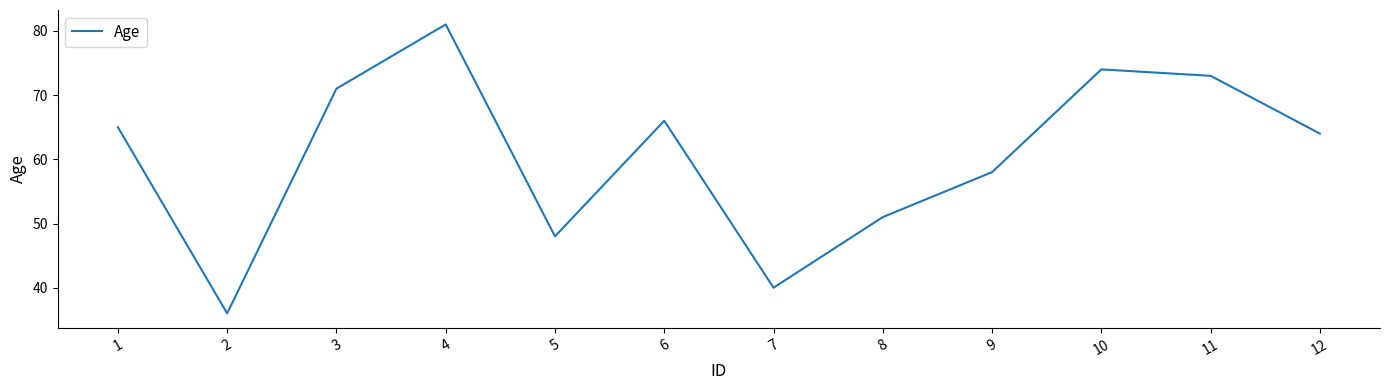

At which category does the data reach its first local peak?

4